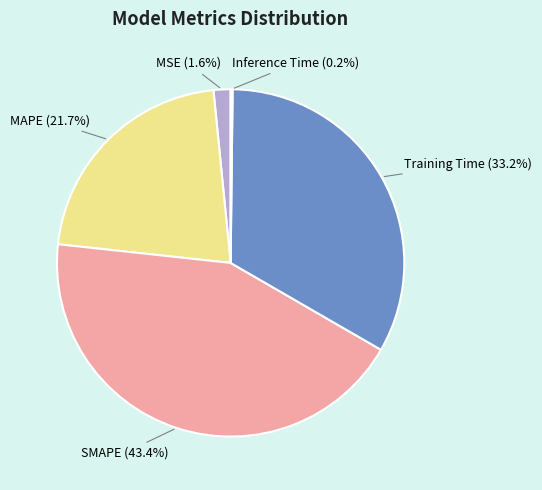

Count the number of slices in the pie.

5